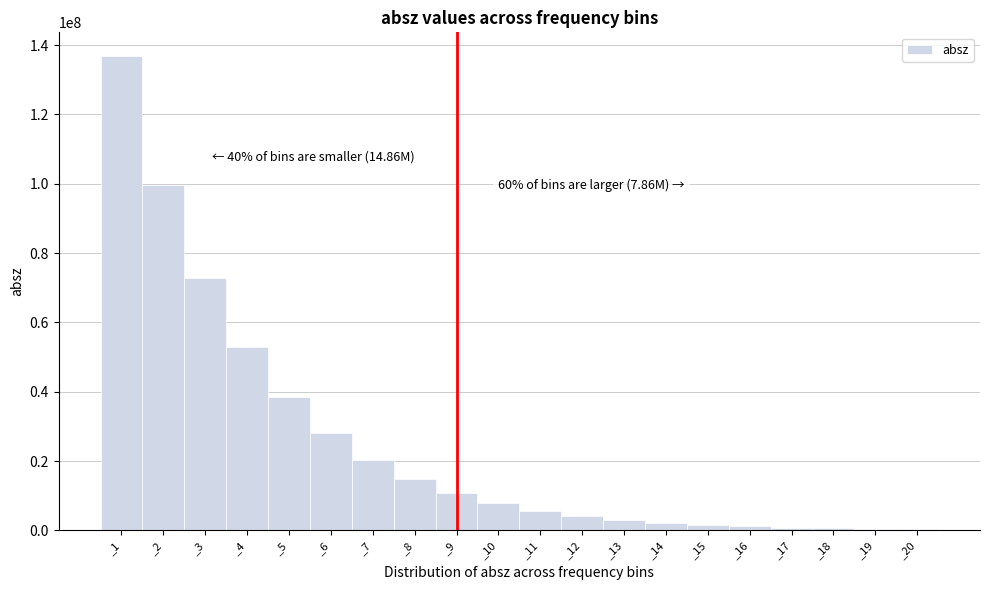

At which label is the value closest to 68579481?

_3